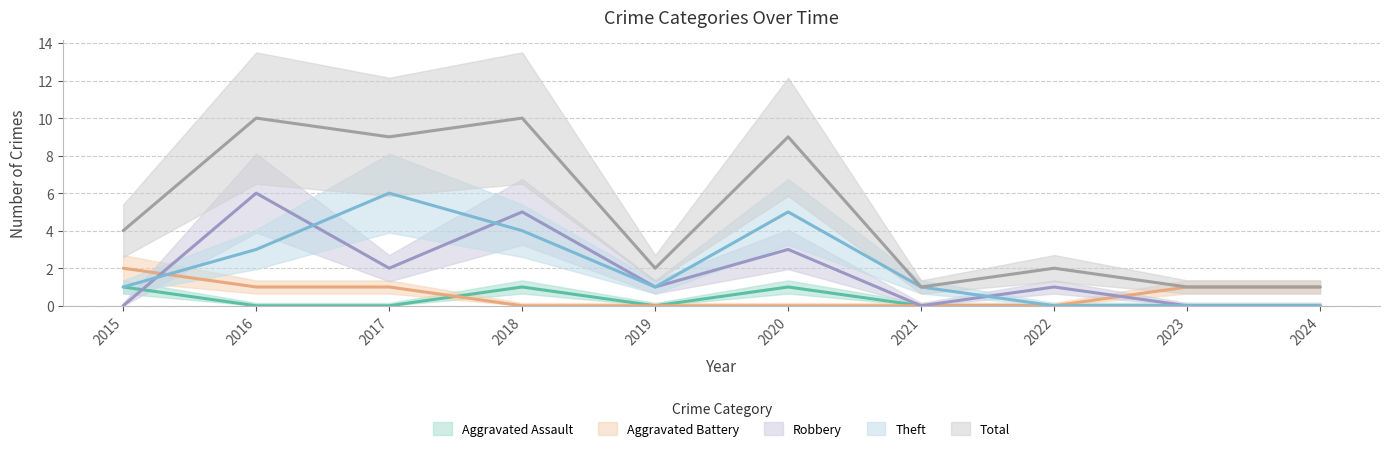

Reading right to left, extract all data points from this chart.

Aggravated Assault: 0	0	0	0	1	0	1	0	0	1
Aggravated Battery: 1	1	0	0	0	0	0	1	1	2
Robbery: 0	0	1	0	3	1	5	2	6	0
Theft: 0	0	0	1	5	1	4	6	3	1
Total: 1	1	2	1	9	2	10	9	10	4